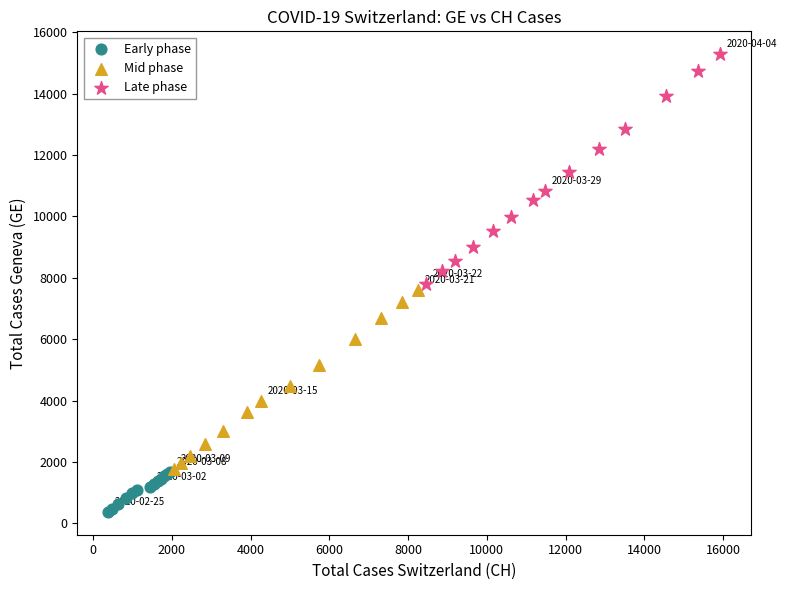

Which series reaches the maximum Y coordinate?

Late phase